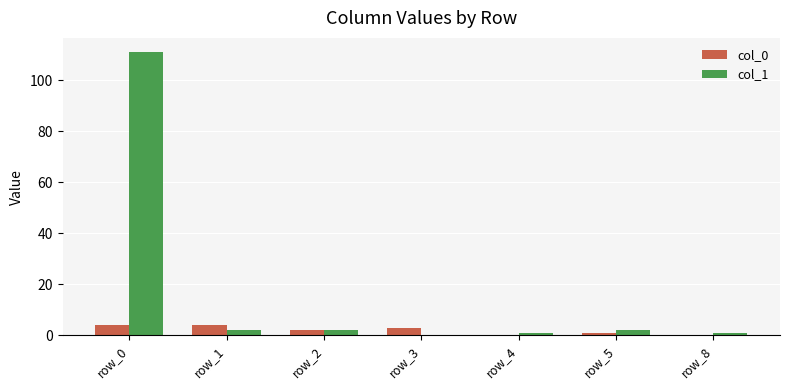

Reading left to right, list all the values displayed in this chart.

col_0: row_0=4	row_1=4	row_2=2	row_3=3	row_4=0	row_5=1	row_8=0
col_1: row_0=111	row_1=2	row_2=2	row_3=0	row_4=1	row_5=2	row_8=1